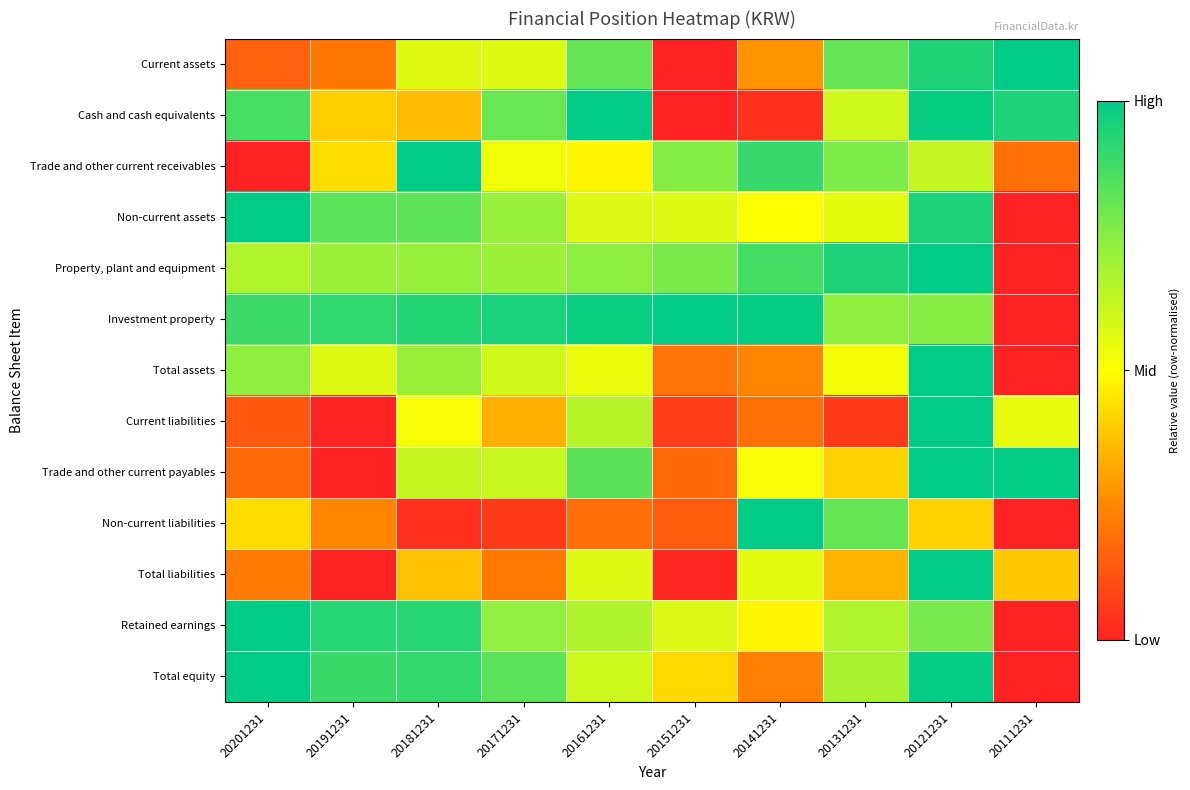

What is the maximum value shown in the chart?

1.0